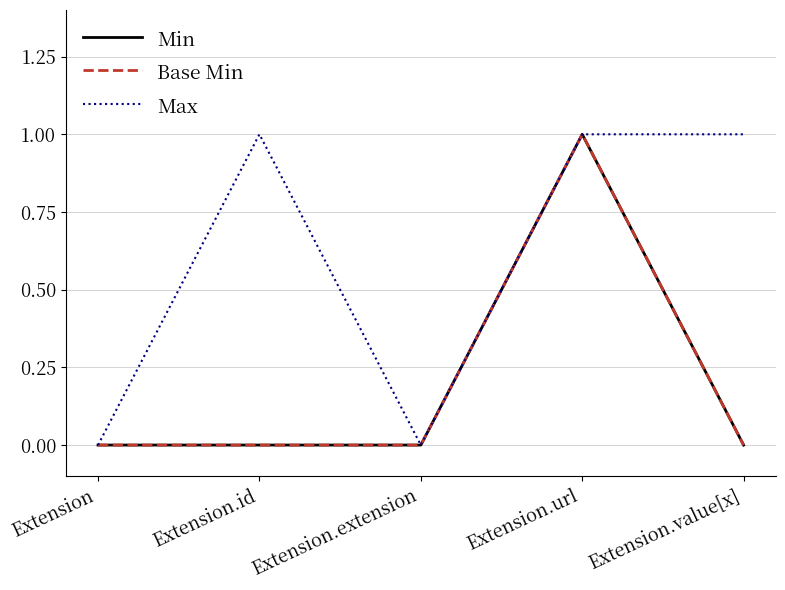

Does the chart display data point markers on the line(s)?

No